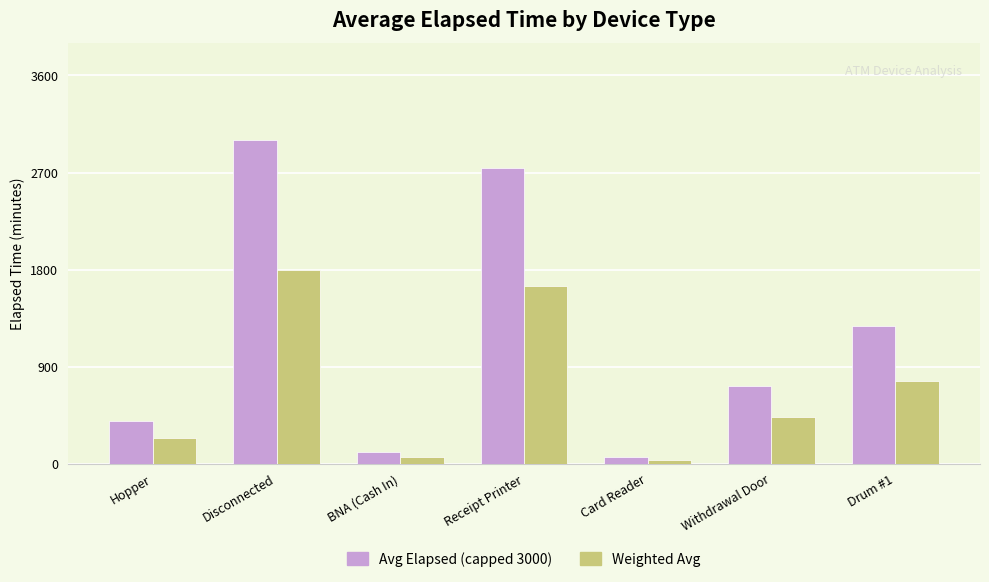

List the series in order of their peak value, highest first.

Avg Elapsed (capped 3000), Weighted Avg